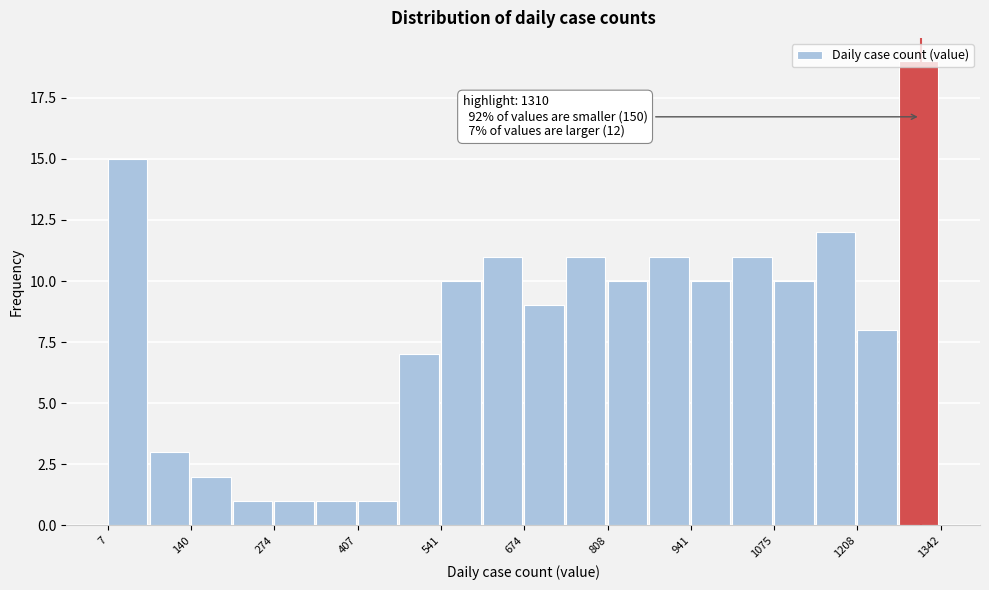

Read against the x-axis, roughly where is the centre of the tallest bar?

1300